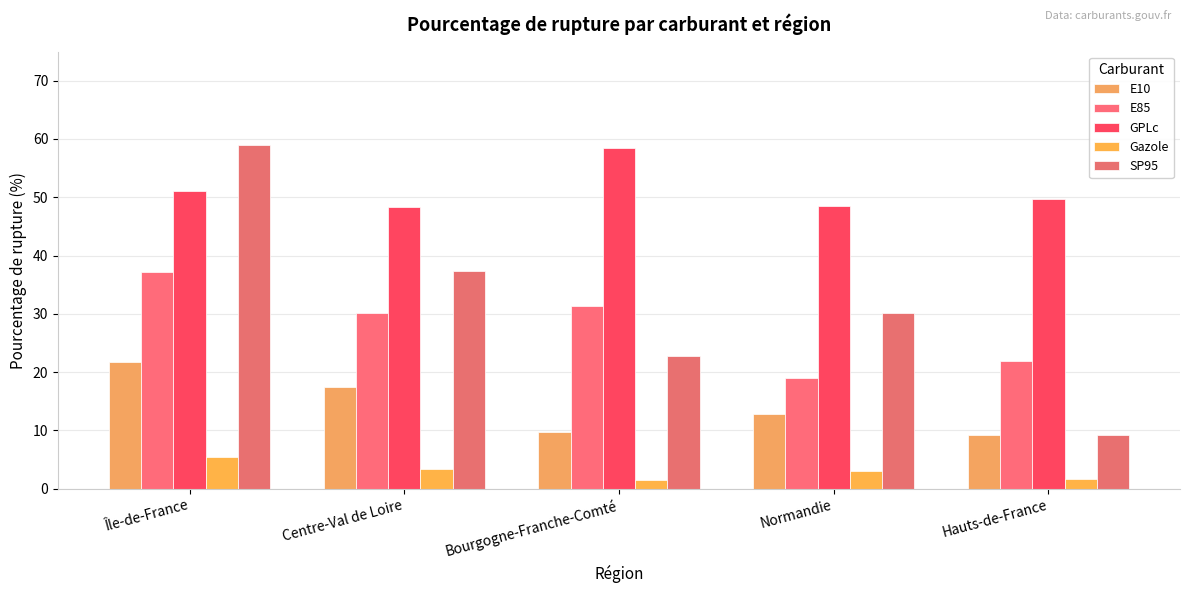

What is the difference between the highest and lowest values at Bourgogne-Franche-Comté?

57.0